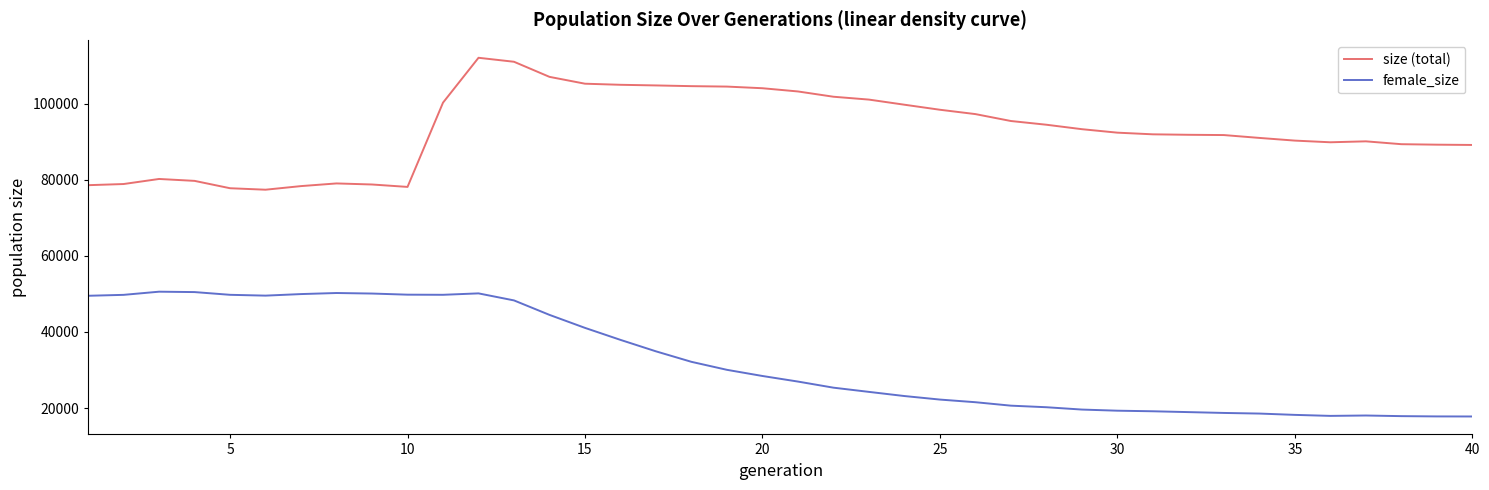

True or false: female_size and size (total) intersect in this chart.

False